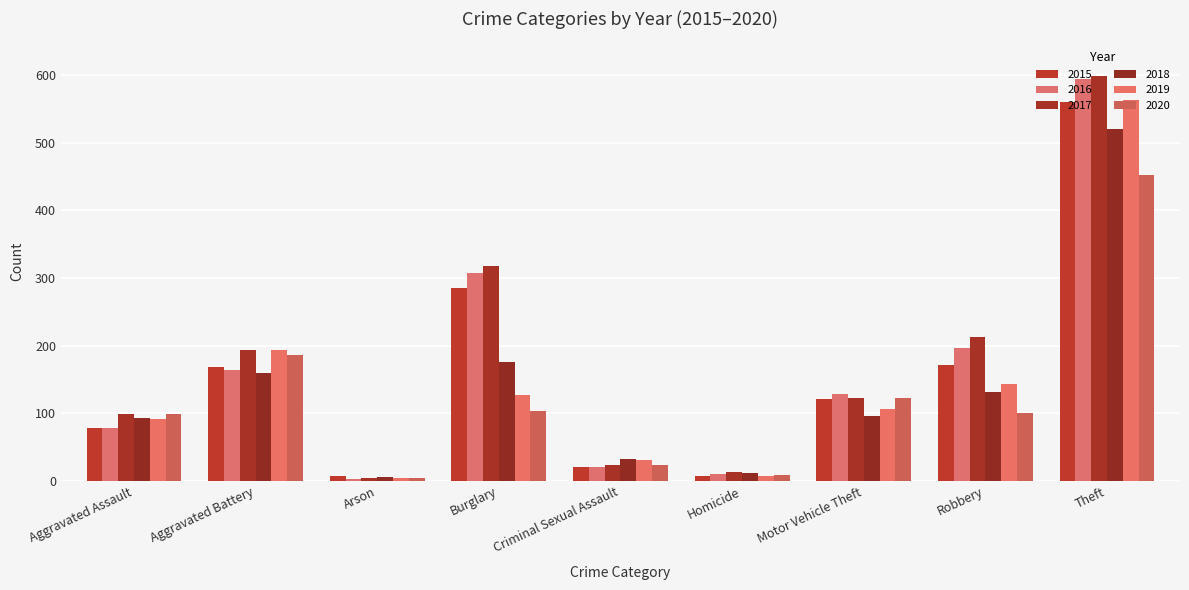

At which label does 2016 reach its minimum?

Arson